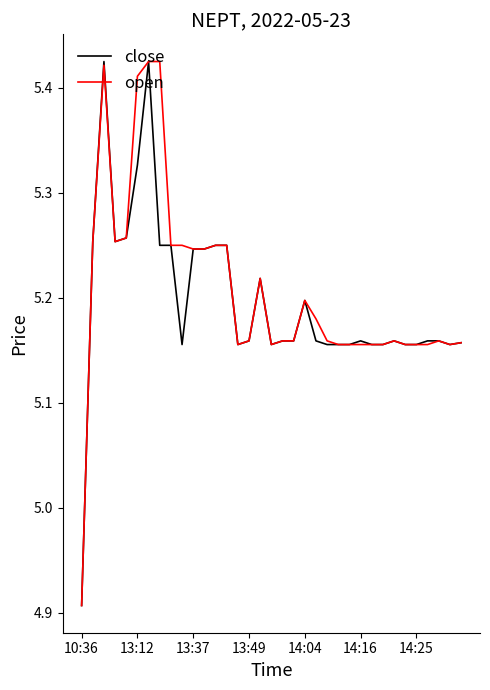

What is the average value of the open series?

5.2